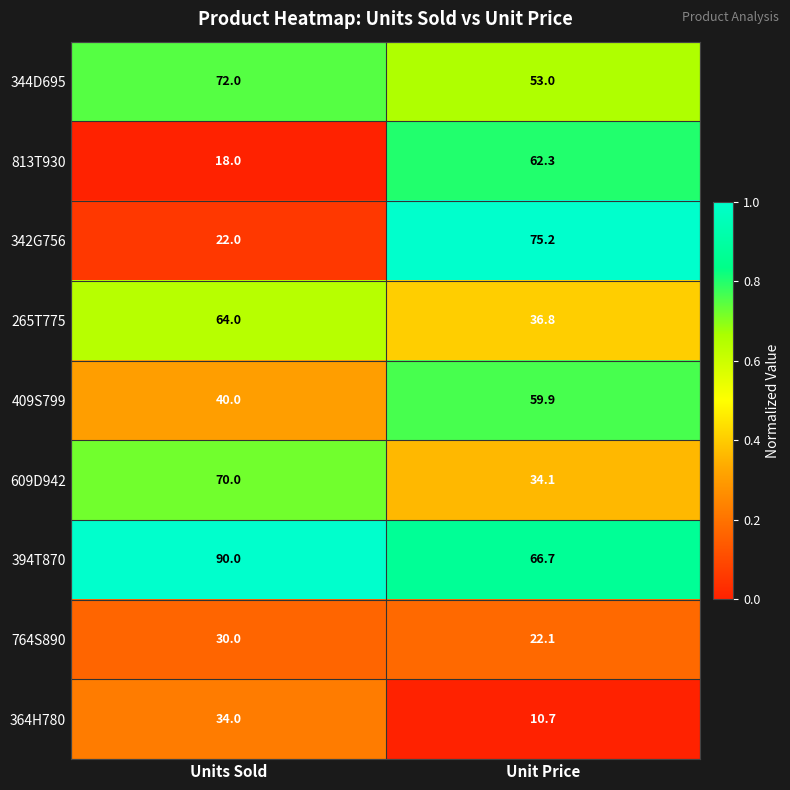

At which category is the sum across all series the highest?

Units Sold